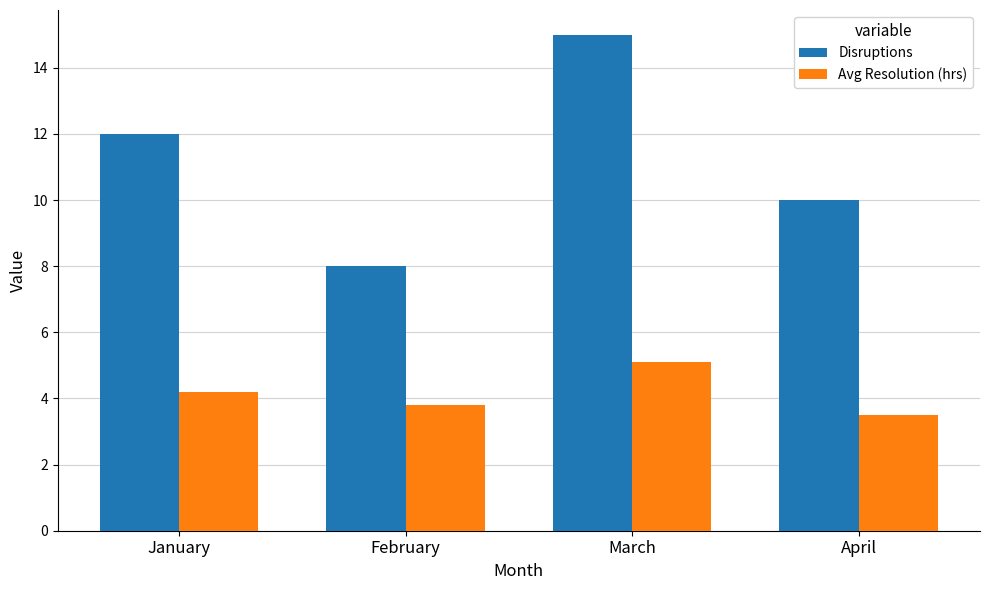

What is the maximum value for Avg Resolution (hrs)?

5.1